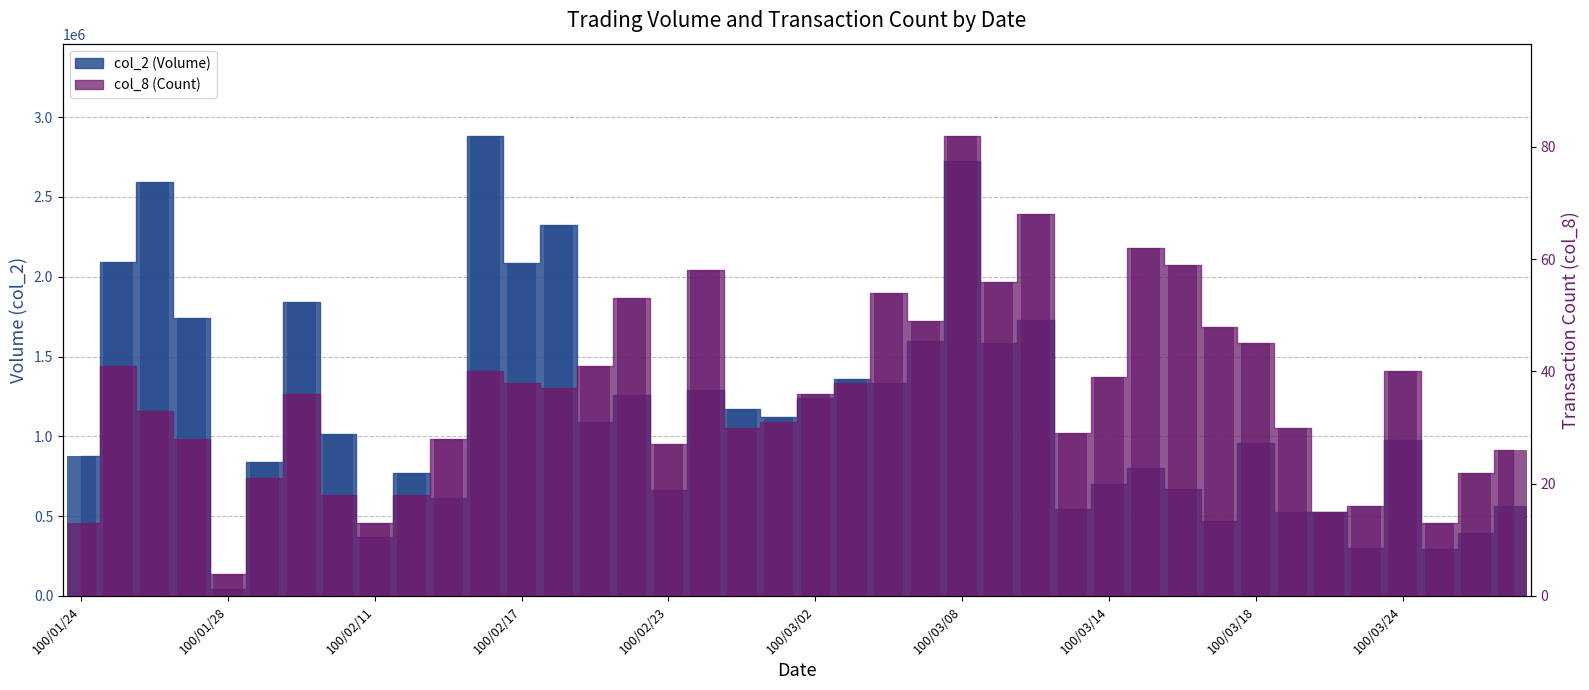

Reading right to left, list all the values displayed in this chart.

col_2: 100/03/29=561030	100/03/28=396350	100/03/25=295620	100/03/24=976780	100/03/23=301010	100/03/22=525550	100/03/21=527310	100/03/18=961080	100/03/17=466740	100/03/16=672510	100/03/15=803850	100/03/14=699230	100/03/11=545320	100/03/10=1731040	100/03/09=1583870	100/03/08=2726720	100/03/07=1598680	100/03/04=1336200	100/03/03=1361760	100/03/02=1241270	100/03/01=1120430	100/02/25=1170840	100/02/24=1290070	100/02/23=662260	100/02/22=1259470	100/02/21=1087760	100/02/18=2326840	100/02/17=2088830	100/02/16=2882940	100/02/15=615120	100/02/14=770500	100/02/11=371350	100/02/10=1016330	100/02/09=1843810	100/02/08=838860	100/01/28=43760	100/01/27=1739510	100/01/26=2590660	100/01/25=2093270	100/01/24=876170
col_8: 100/03/29=26	100/03/28=22	100/03/25=13	100/03/24=40	100/03/23=16	100/03/22=15	100/03/21=30	100/03/18=45	100/03/17=48	100/03/16=59	100/03/15=62	100/03/14=39	100/03/11=29	100/03/10=68	100/03/09=56	100/03/08=82	100/03/07=49	100/03/04=54	100/03/03=38	100/03/02=36	100/03/01=31	100/02/25=30	100/02/24=58	100/02/23=27	100/02/22=53	100/02/21=41	100/02/18=37	100/02/17=38	100/02/16=40	100/02/15=28	100/02/14=18	100/02/11=13	100/02/10=18	100/02/09=36	100/02/08=21	100/01/28=4	100/01/27=28	100/01/26=33	100/01/25=41	100/01/24=13